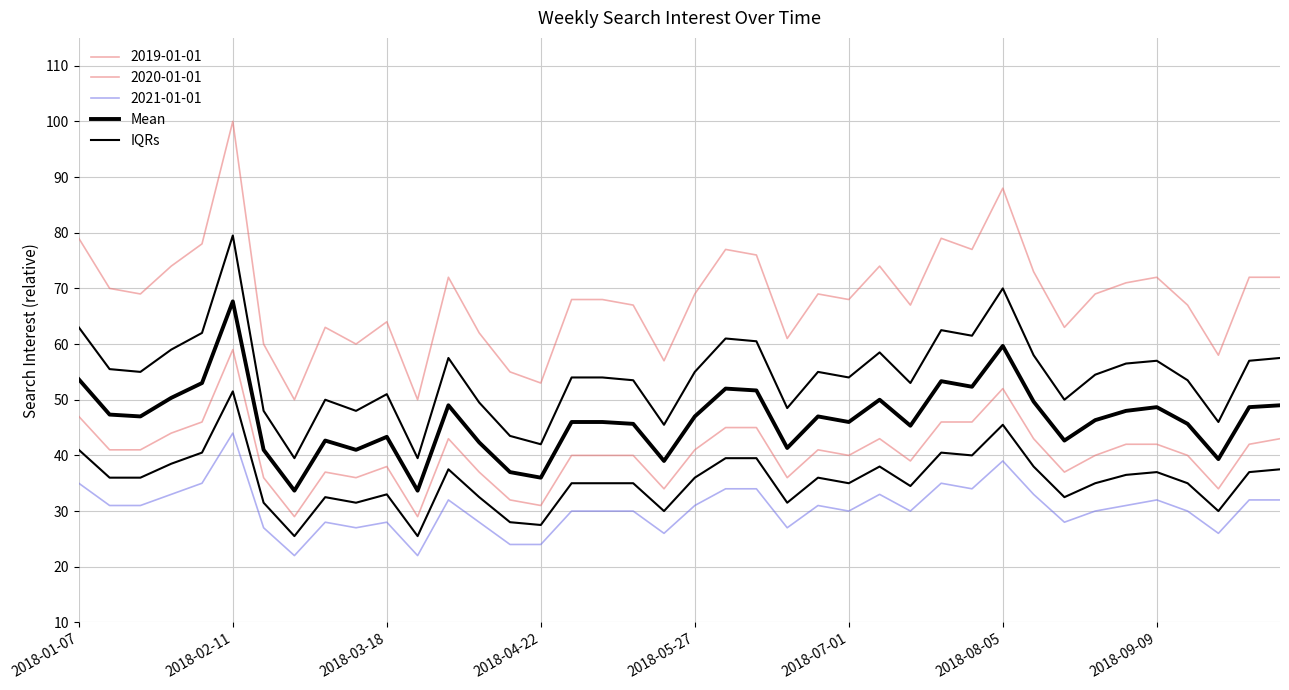

Is this an area chart (filled region under the line)?

No